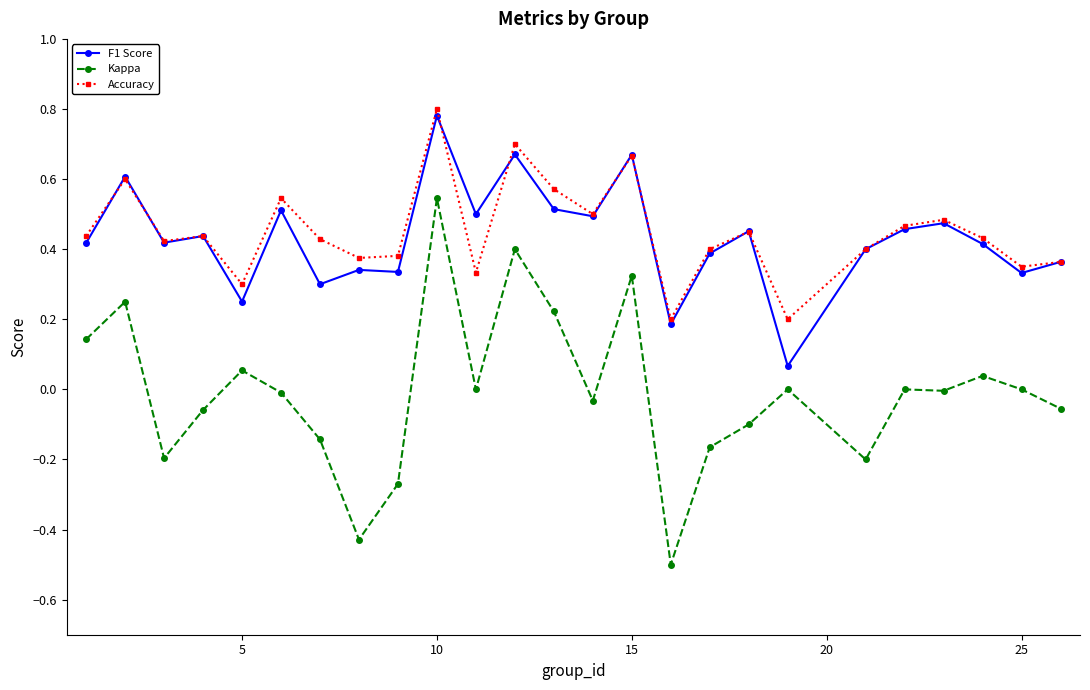

What is the smallest value displayed?

-0.5